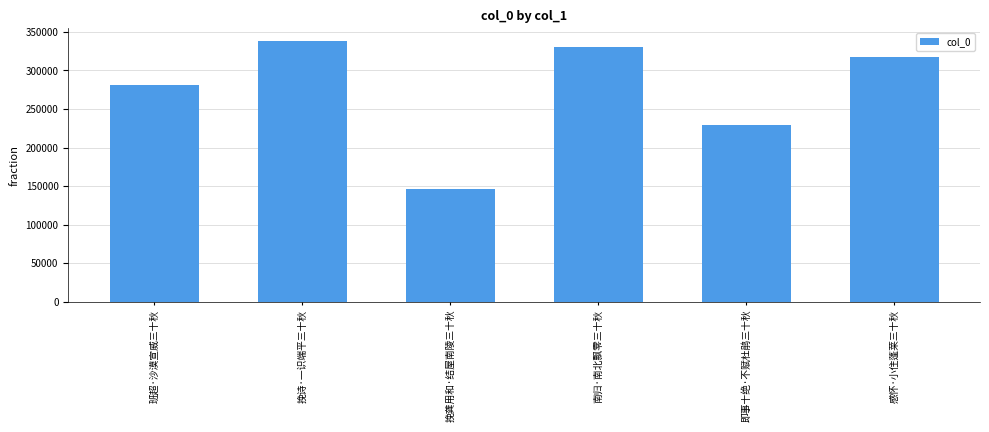

Which label corresponds to the largest value in the chart?

挽诗·一识端平三十秋